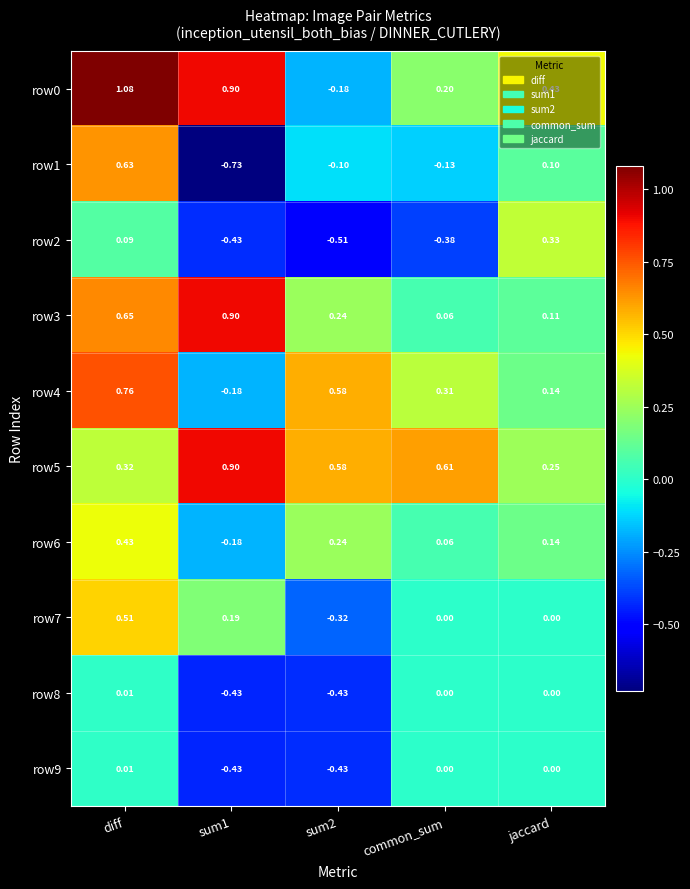

Is the value of row1 at sum2 greater than the value of row7 at common_sum?

No